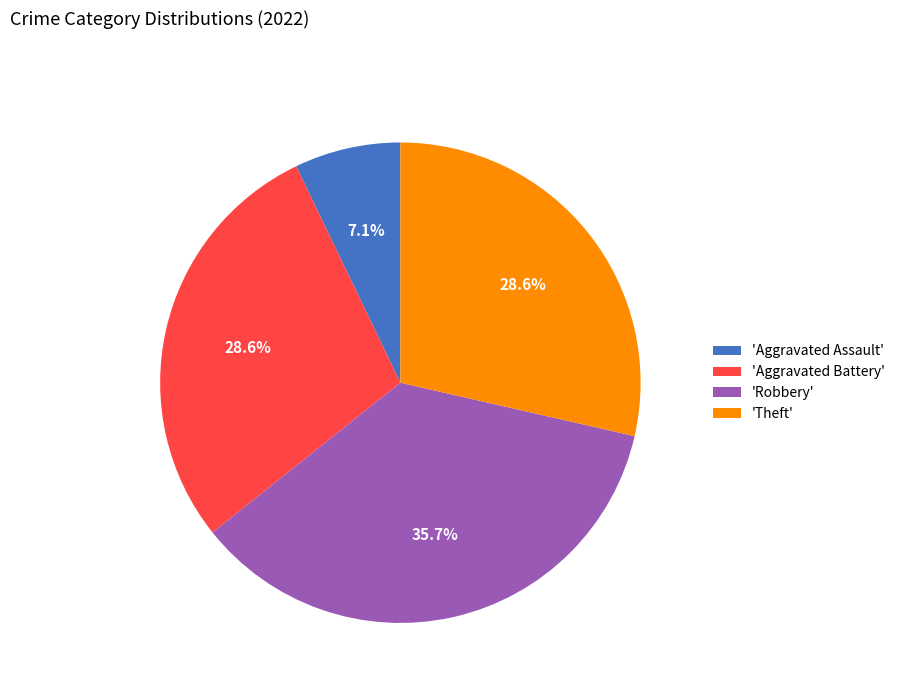

What is the ratio of the value at 'Theft' to the value at 'Aggravated Battery'?

1.0